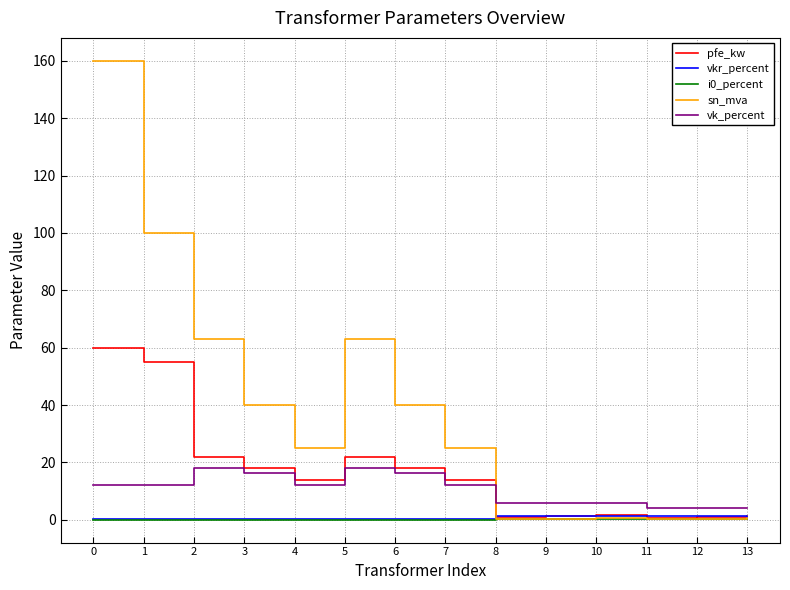

Which series changed the most between 0 and 1?

sn_mva